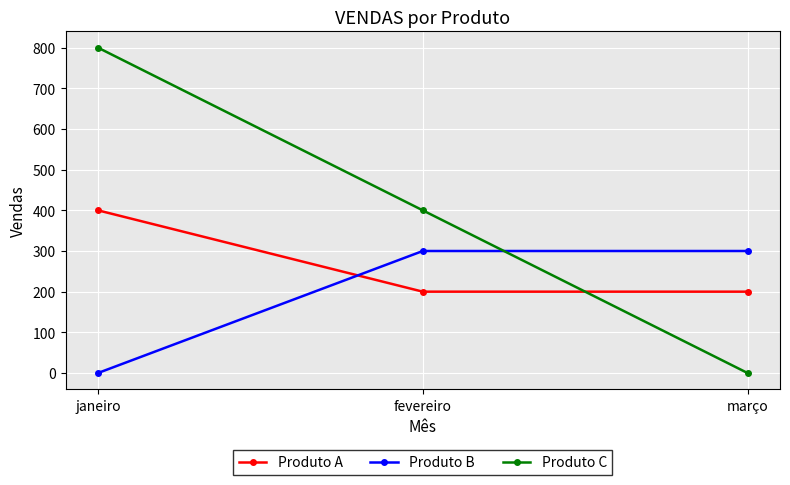

Reading right to left, list all the values displayed in this chart.

Produto A: 200	200	400
Produto B: 300	300	0
Produto C: 0	400	800